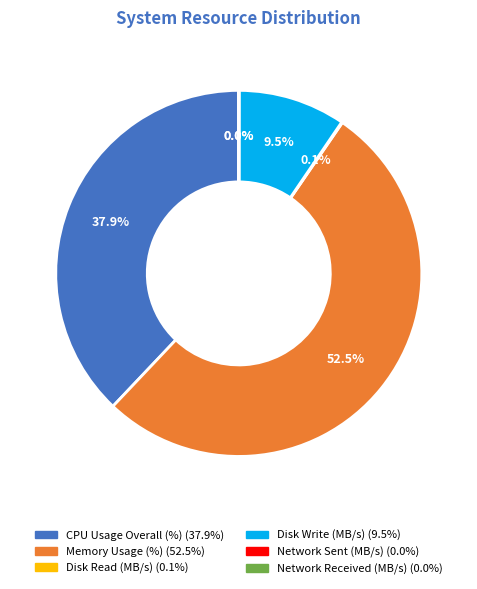

Which slice is the largest?

Memory Usage (%)